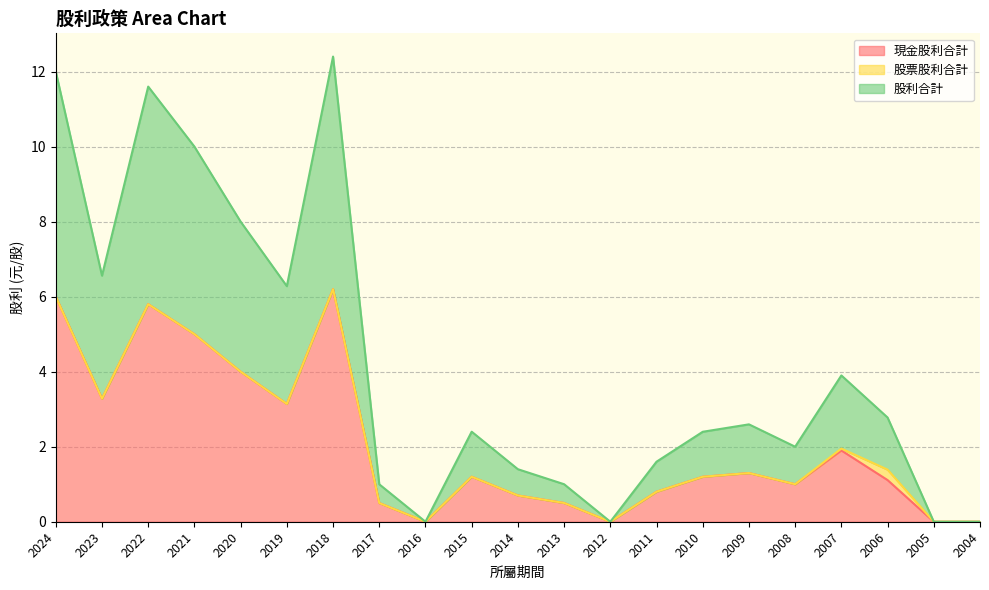

What is the total value across all series at 2020?

8.0